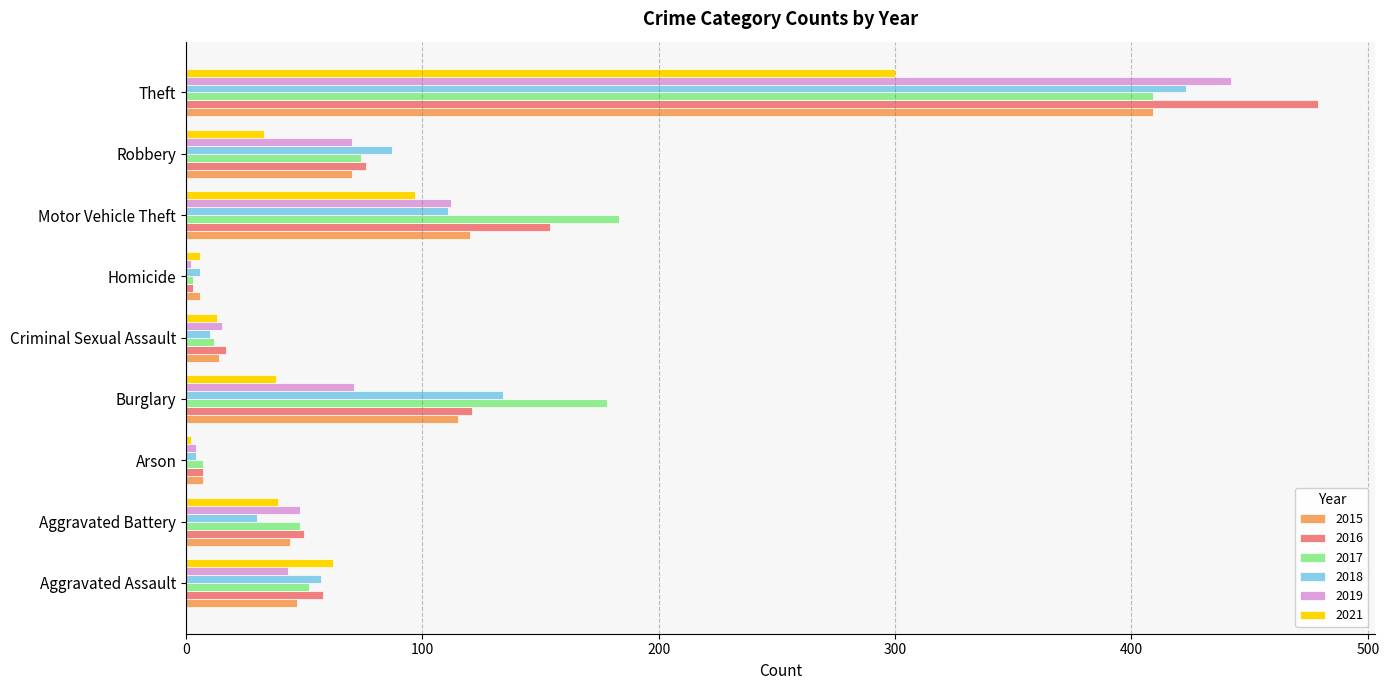

Which series changed the most between Aggravated Battery and Theft?

2016